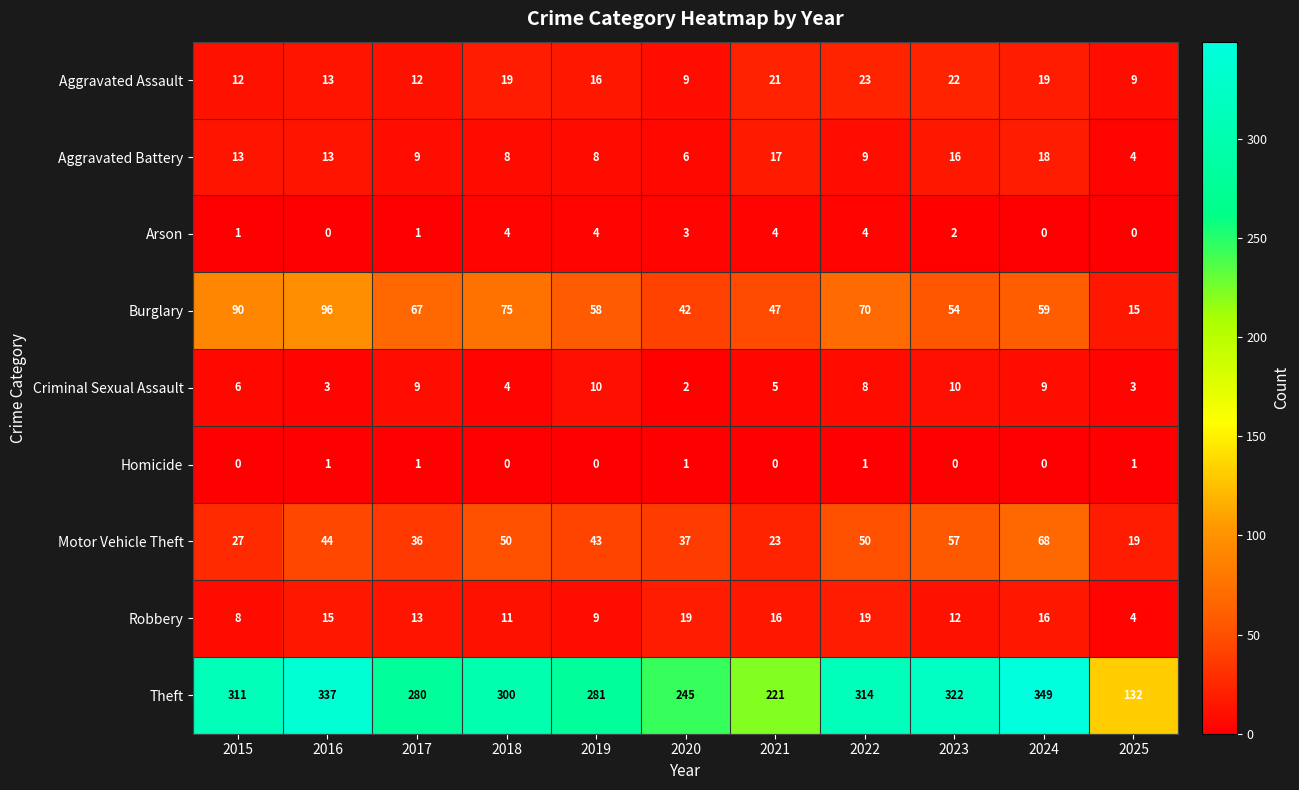

At which label is Criminal Sexual Assault closest to 6?

2015